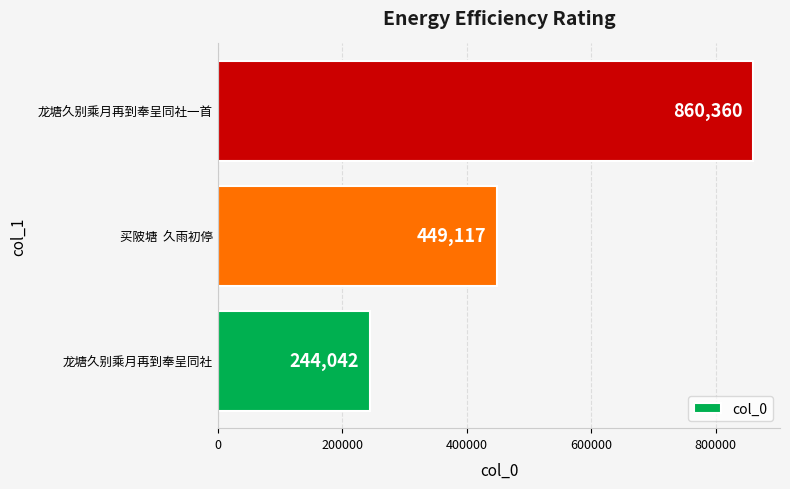

Rank the categories by value from lowest to highest.

龙塘久别乘月再到奉呈同社, 买陂塘  久雨初停, 龙塘久别乘月再到奉呈同社一首